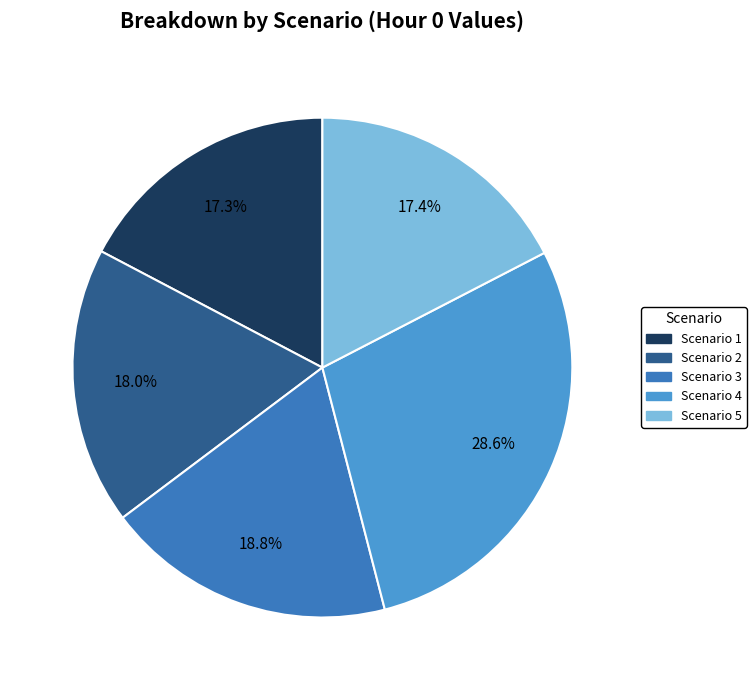

Combined, what portion of the pie is Scenario 5 and Scenario 4?

46.0%